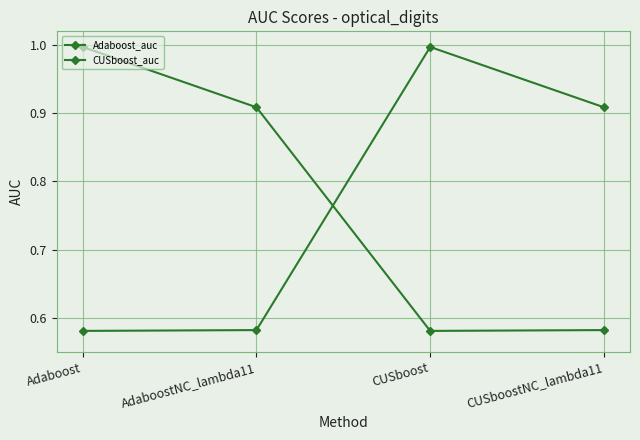

How many lines are shown in the chart?

2